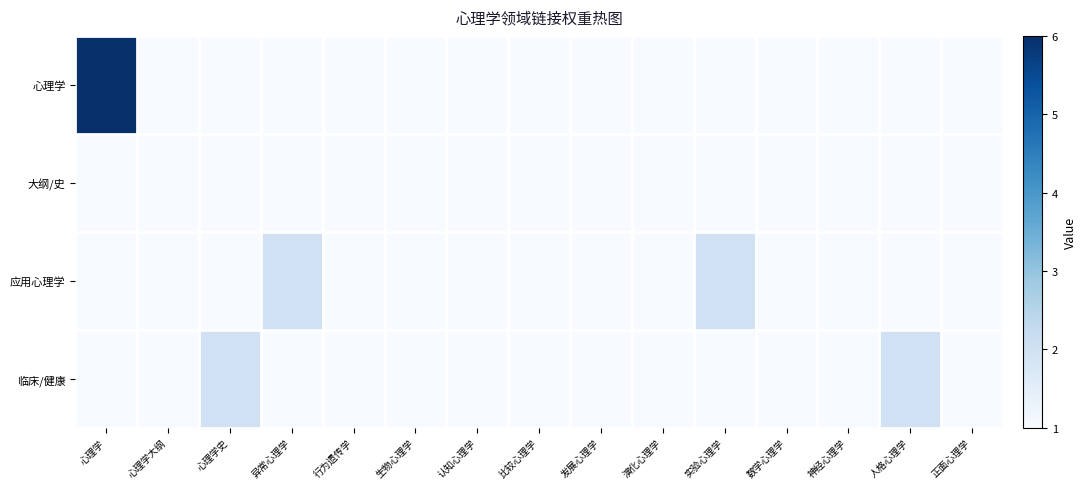

How many categories are shown in the chart?

15